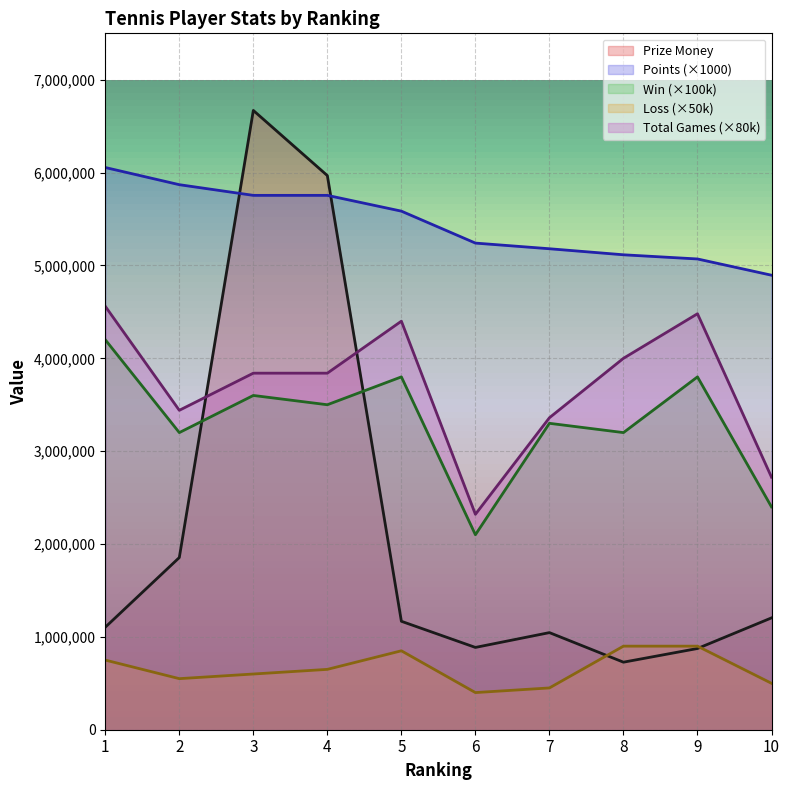

The value of Win at 7 is 5279209. True or false?

False